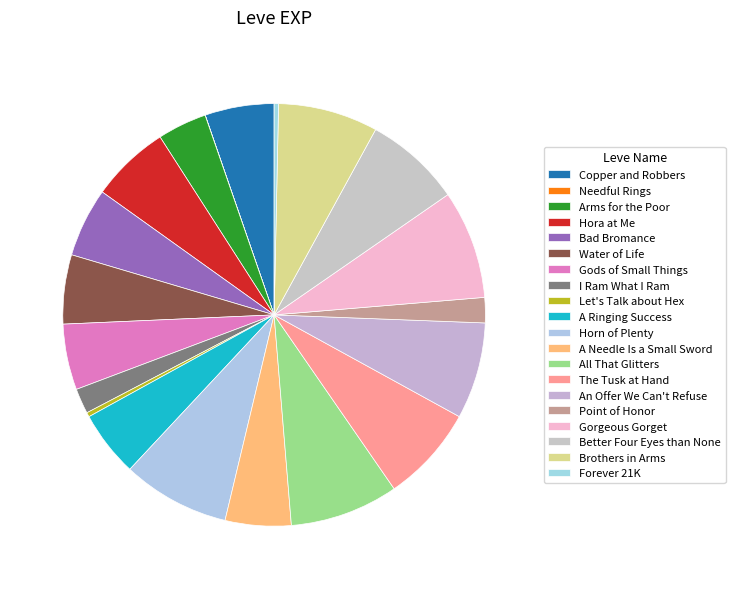

To the nearest percent, what is the difference between the largest and smallest slice percentages?

8%